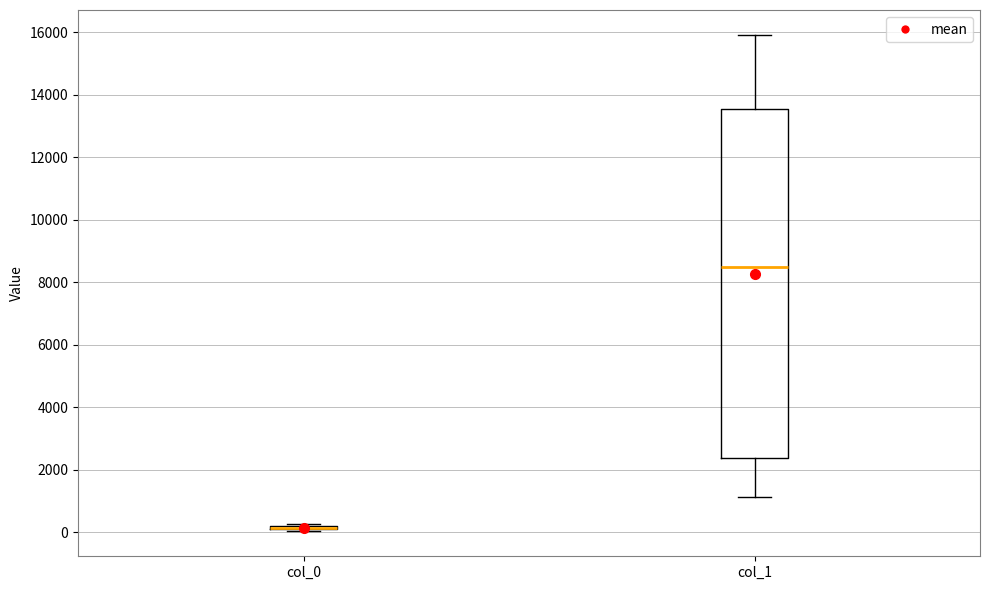

Where is the lower edge of the box for col_0 on the y-axis? The values are not printed on the chart, so give them approximately, as read against the axis.

0